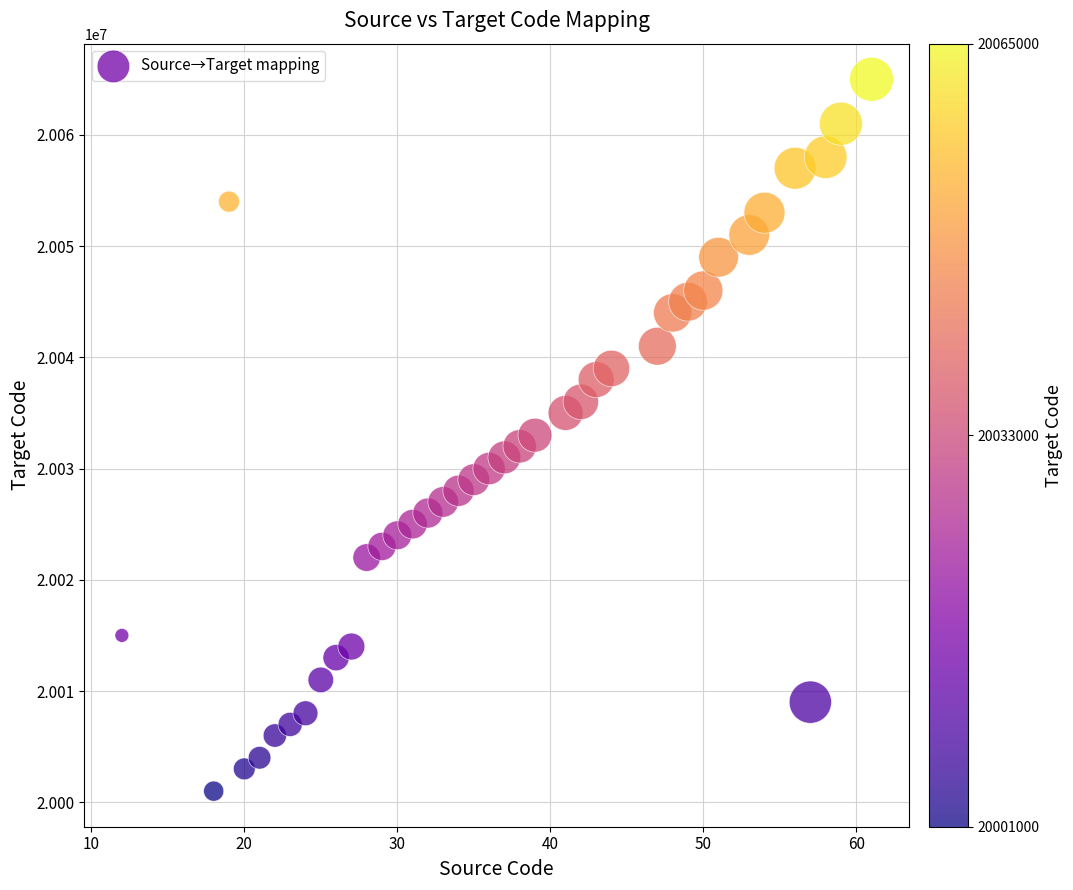

What is the range of Y values (max minus min)?

64000